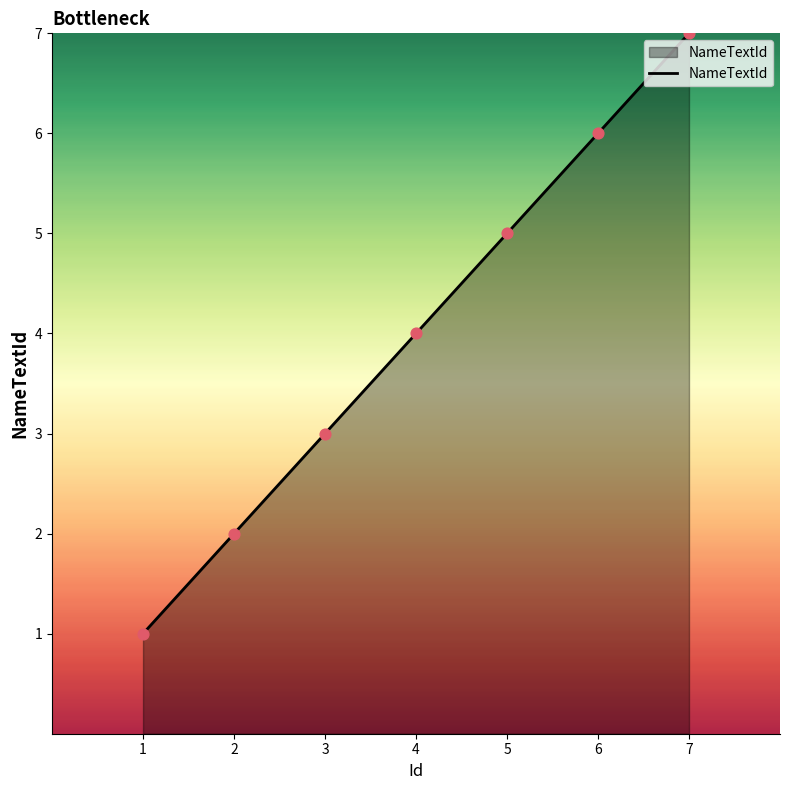

Approximately how many times larger is the value at 5 compared to 7?

0.7